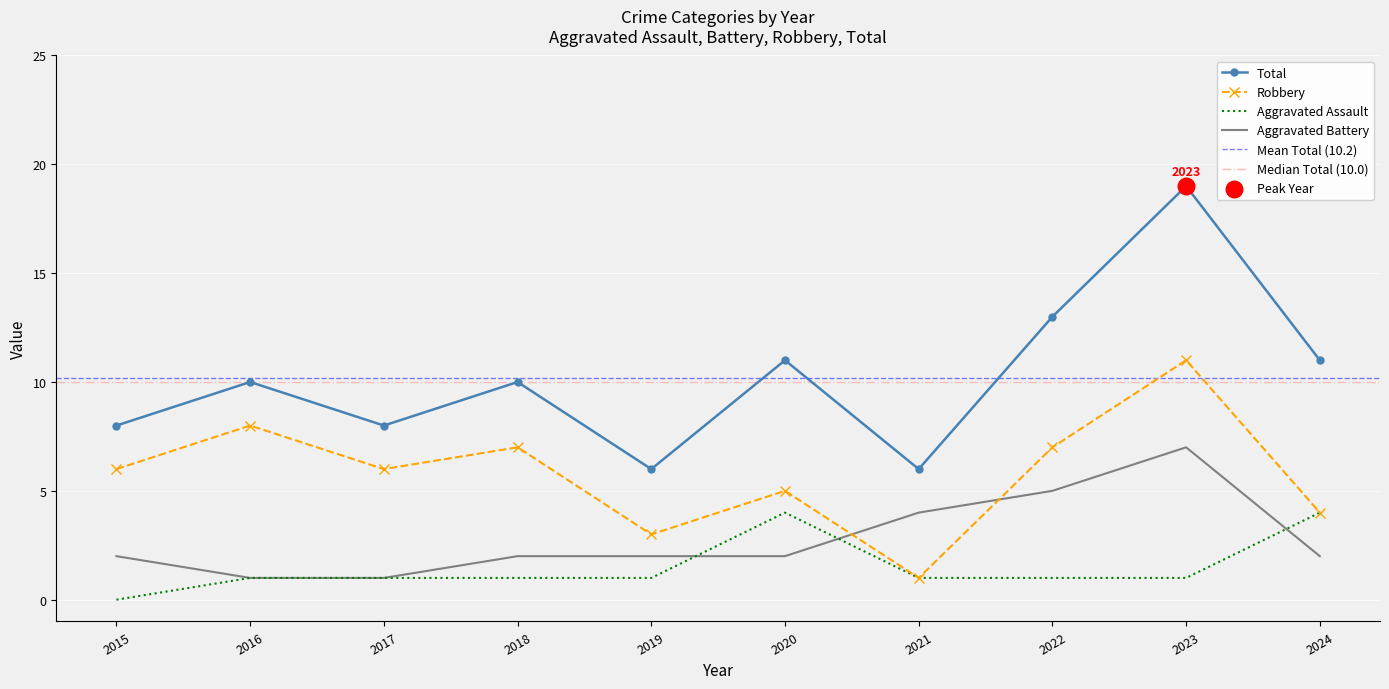

Which series has the widest spread of Y values?

Total